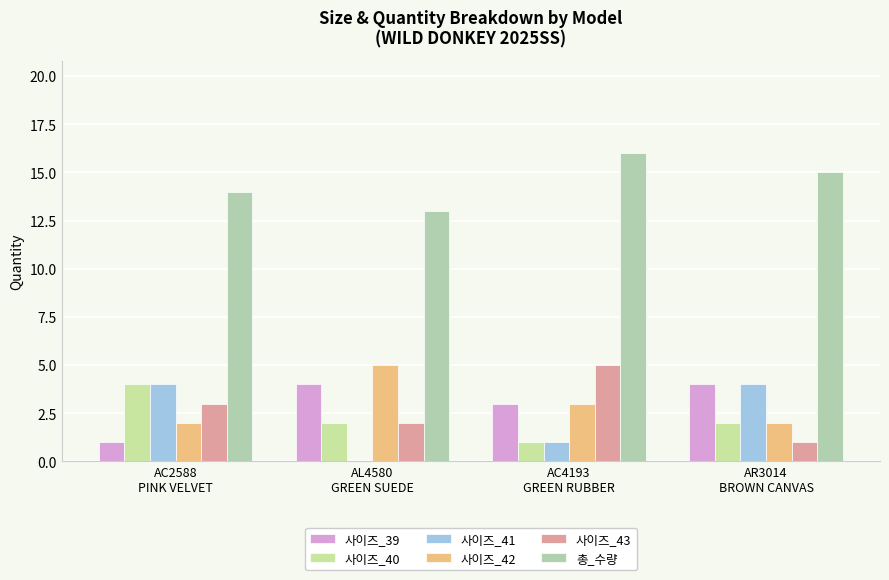

What are all the series names shown in the legend?

사이즈_39, 사이즈_40, 사이즈_41, 사이즈_42, 사이즈_43, 총_수량